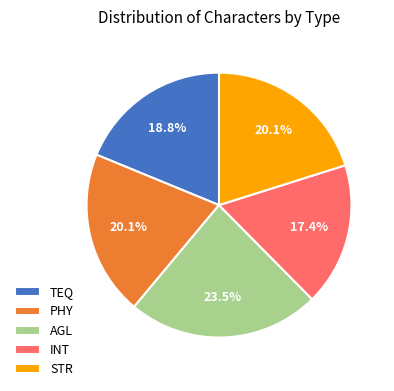

What portion of the pie excludes PHY?

79.9%